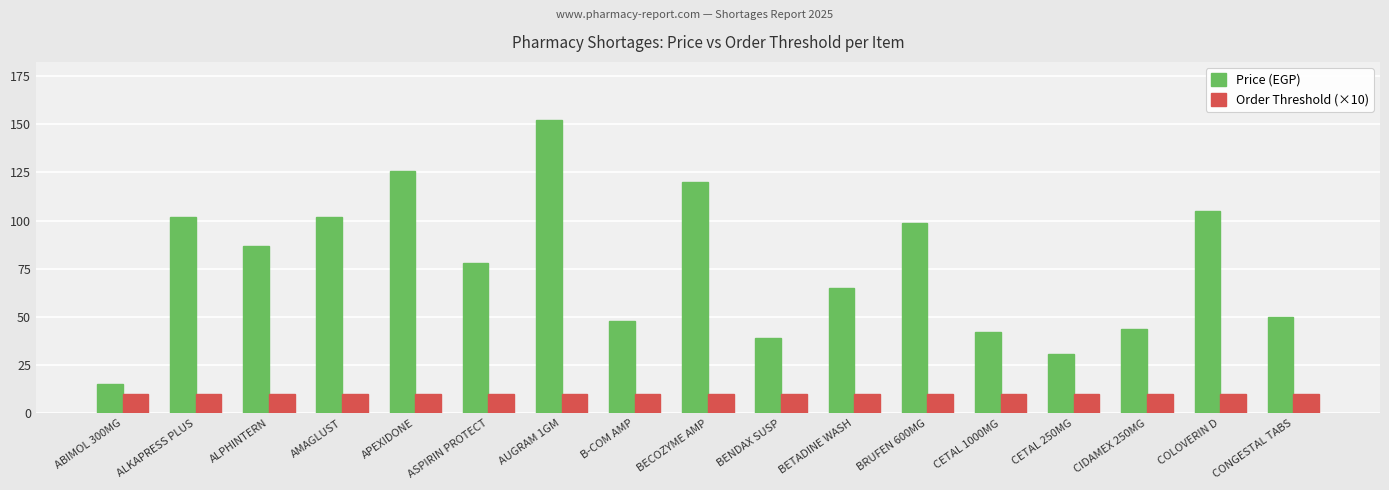

What is the difference between the maximum and minimum values in the Price (EGP) series?

137